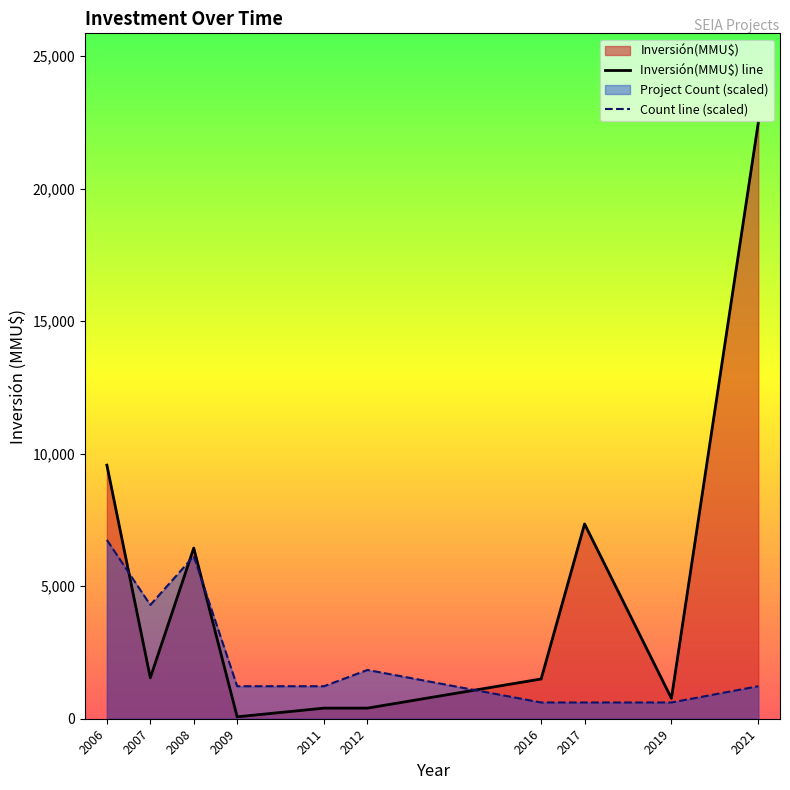

What is the total value across all series at 2008?

12572.1